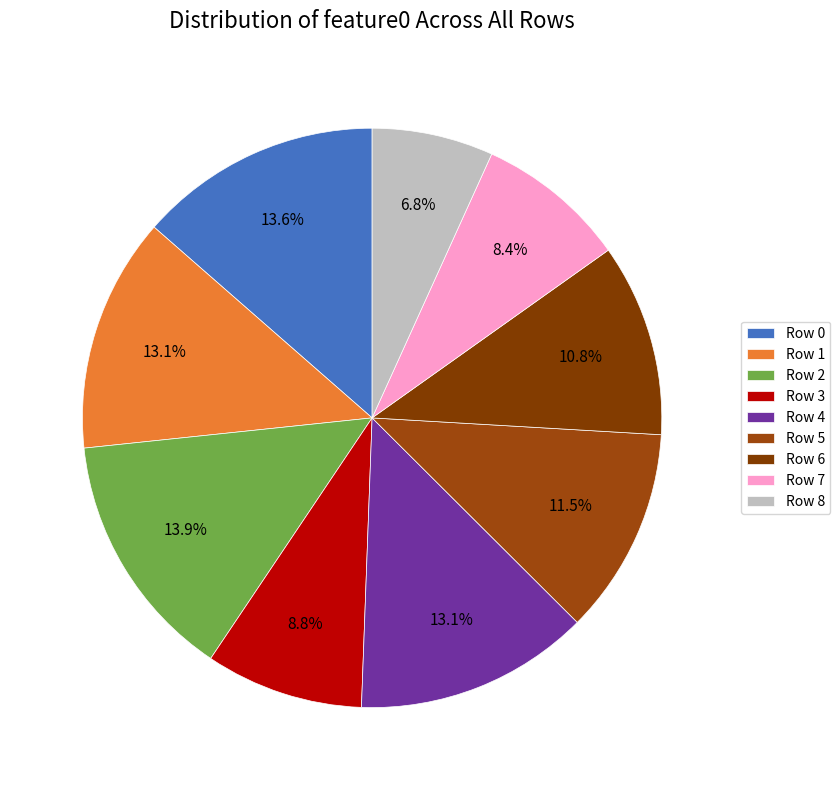

How many segments does this pie chart have?

9